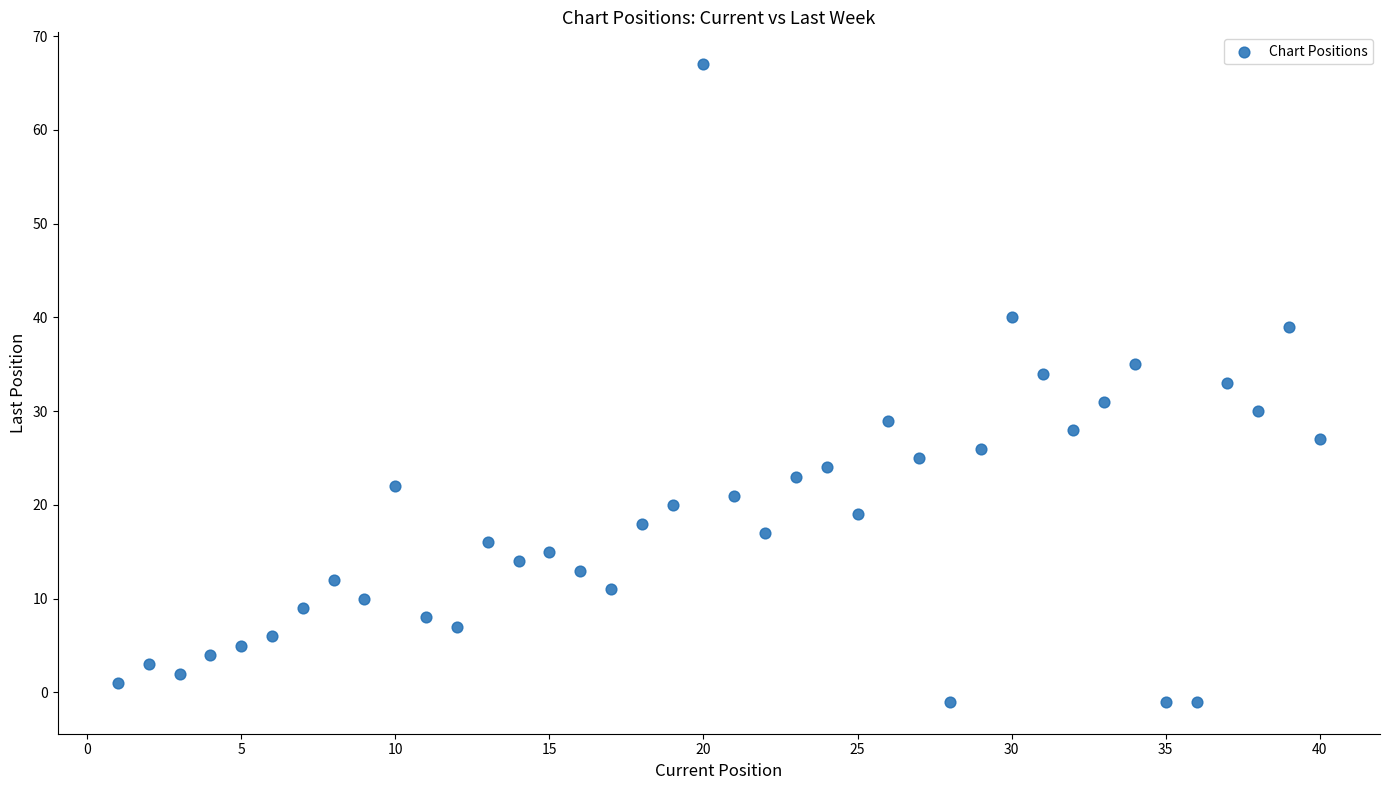

What is the range of X values (max minus min)?

39